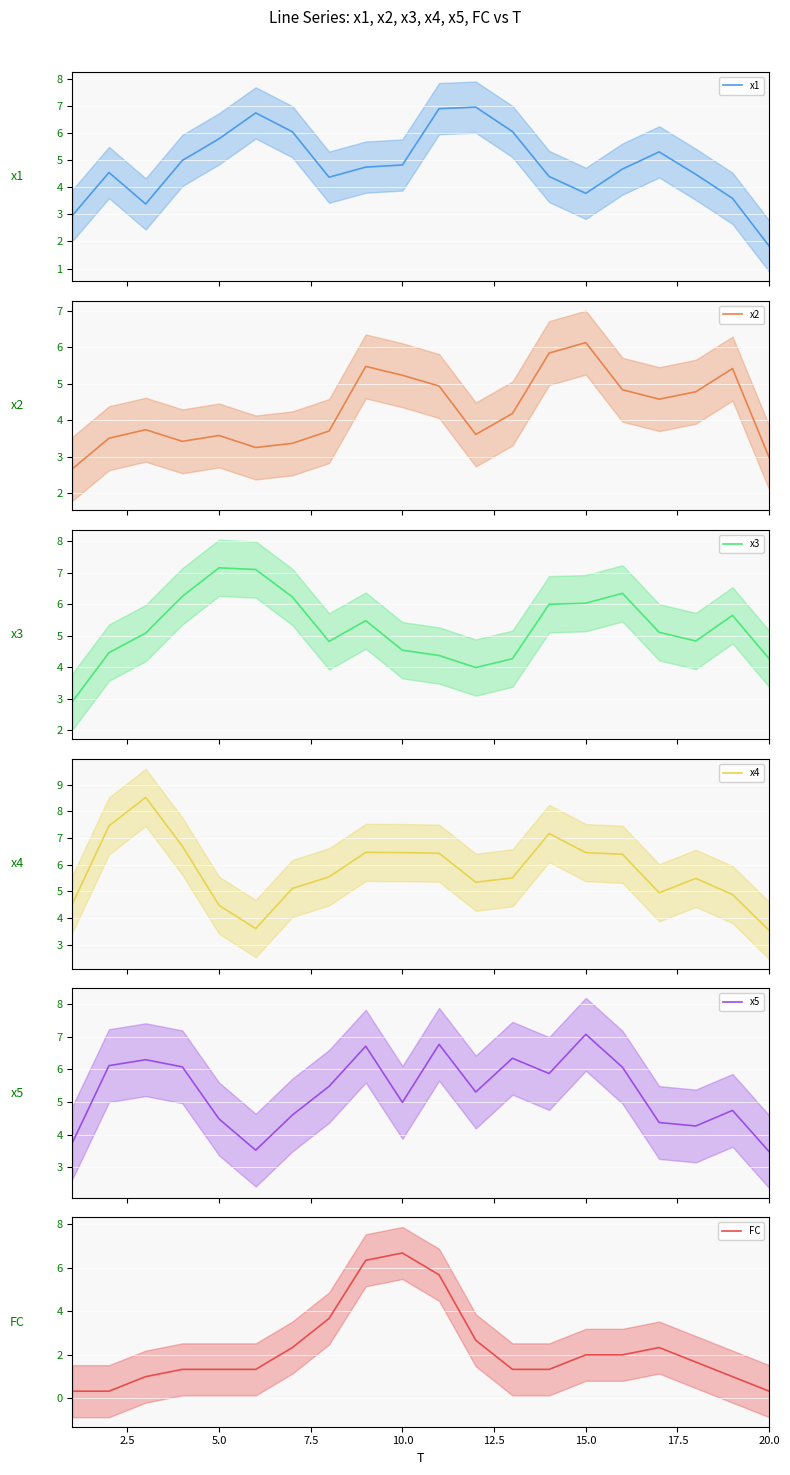

Does the chart display data point markers on the line(s)?

No